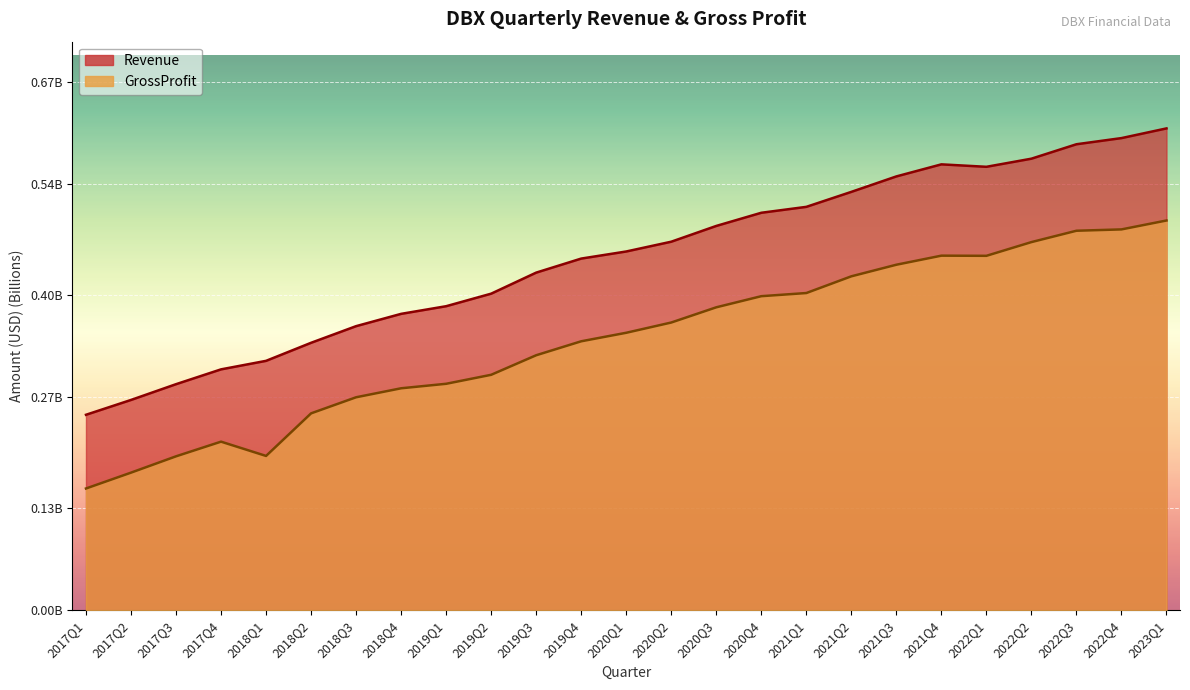

What is the total value across all series at 2022Q1?

1.0